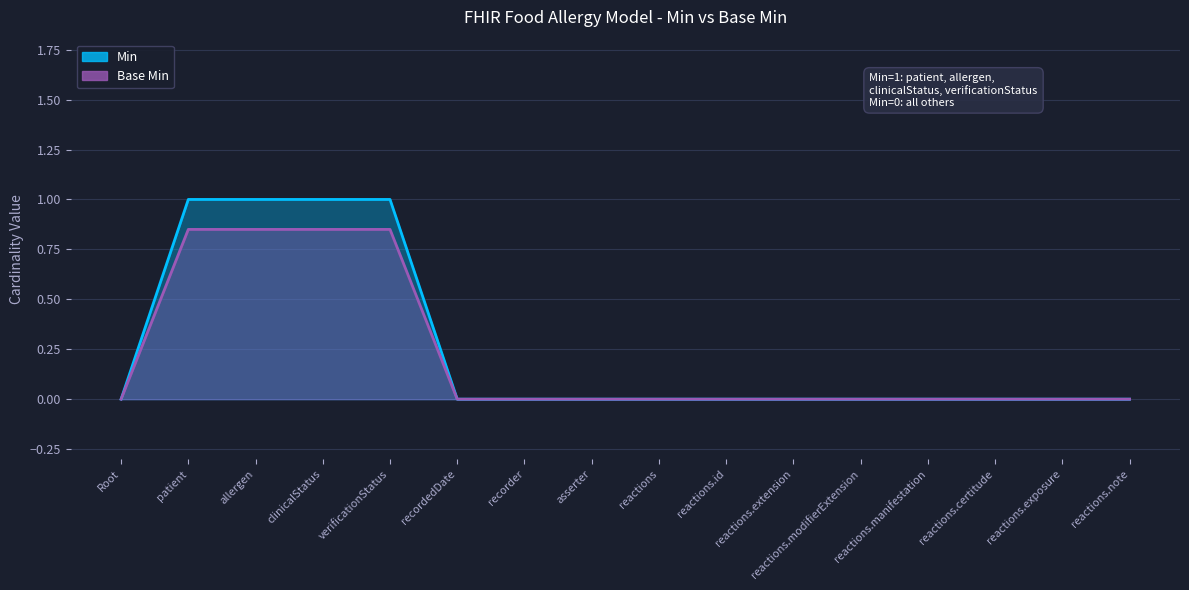

Which series has the largest range (max minus min)?

Min